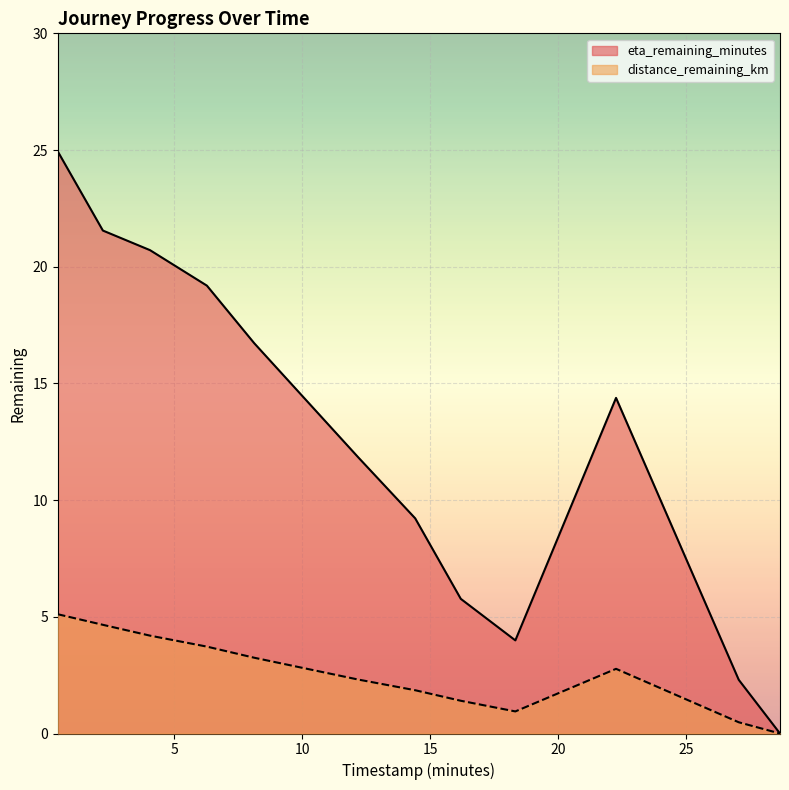

True or false: distance_remaining_km and eta_remaining_minutes cross at least once.

False